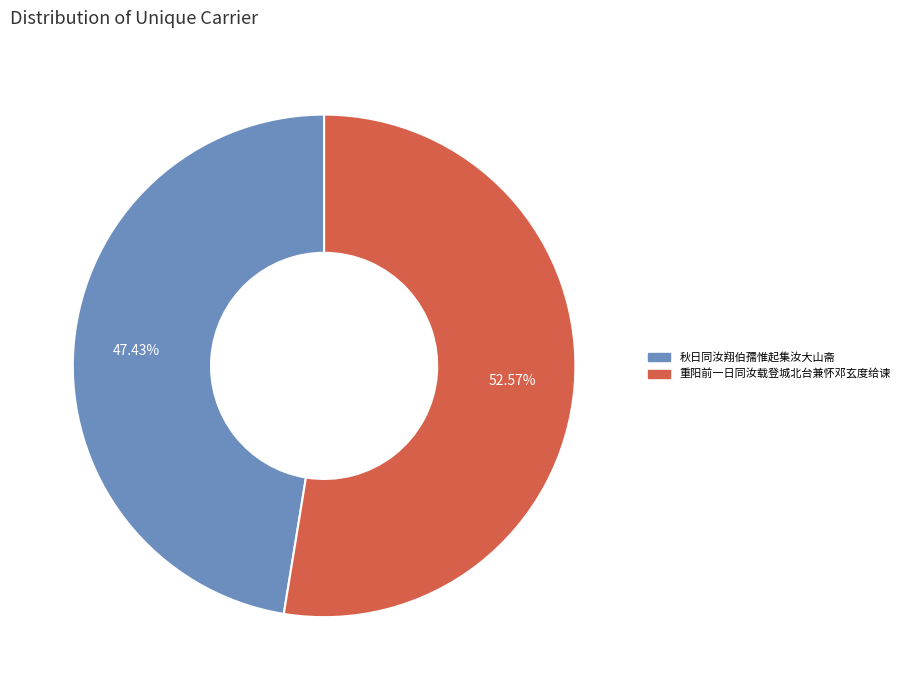

How many segments does this pie chart have?

2